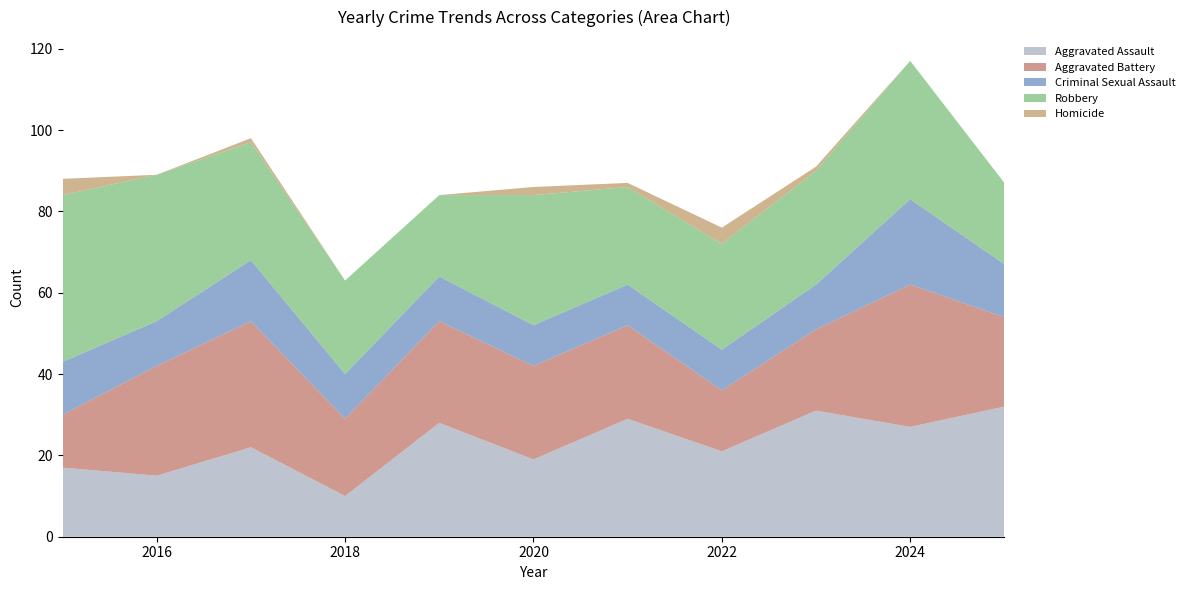

Reading left to right, extract all data points from this chart.

Aggravated Assault: 17	15	22	10	28	19	29	21	31	27	32
Aggravated Battery: 13	27	31	19	25	23	23	15	20	35	22
Criminal Sexual Assault: 13	11	15	11	11	10	10	10	11	21	13
Robbery: 41	36	29	23	20	32	24	26	28	34	20
Homicide: 4	0	1	0	0	2	1	4	1	0	0